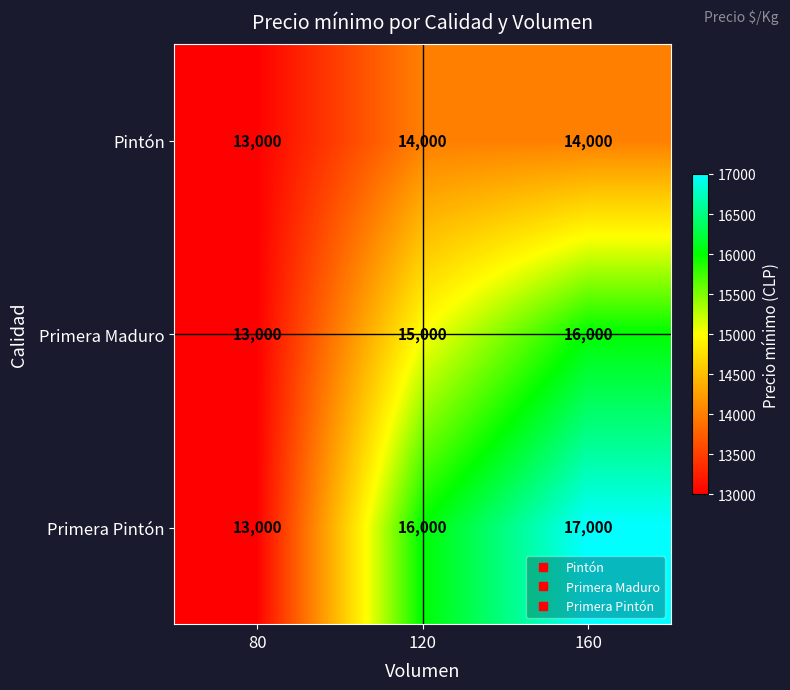

Count the number of data series in this chart.

3